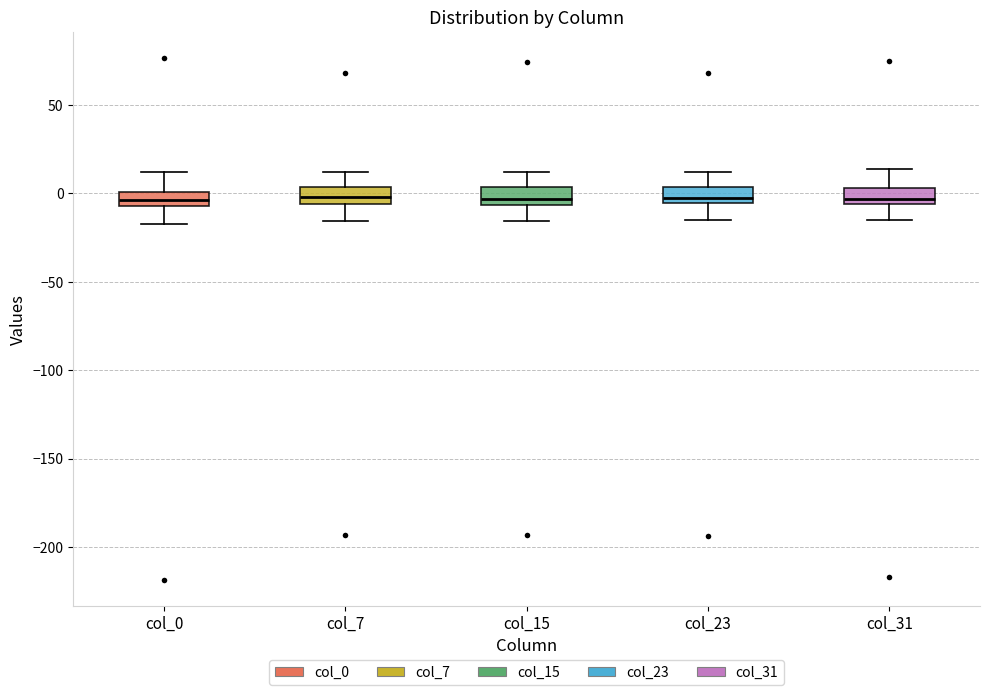

Where does the median line of the box for col_23 sit on the y-axis? The values are not printed on the chart, so give them approximately, as read against the axis.

0